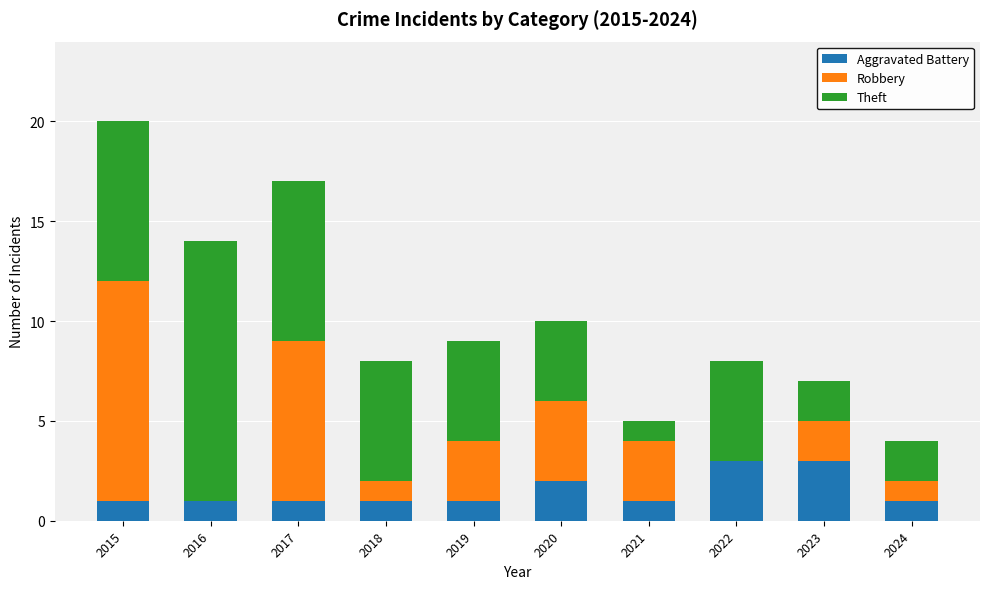

How many data points does each series have?

10